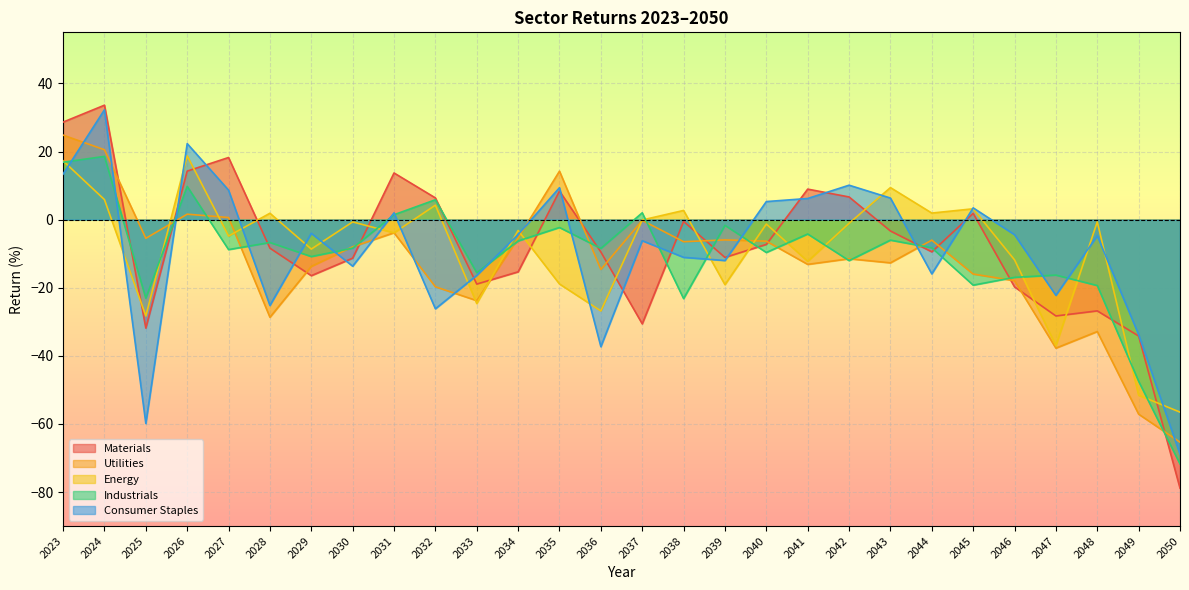

Reading right to left, what are all the values shown in this chart?

Materials: 2050=-78.9	2049=-34.2	2048=-26.8	2047=-28.3	2046=-19.8	2045=1.8	2044=-9.5	2043=-3.3	2042=6.7	2041=9.0	2040=-7.3	2039=-11.1	2038=-0.5	2037=-30.6	2036=-9.5	2035=8.4	2034=-15.3	2033=-18.9	2032=6.4	2031=13.7	2030=-11.3	2029=-16.5	2028=-8.4	2027=18.2	2026=14.2	2025=-31.9	2024=33.6	2023=28.6
Utilities: 2050=-65.4	2049=-57.1	2048=-32.9	2047=-37.7	2046=-17.9	2045=-16.0	2044=-6.0	2043=-12.7	2042=-11.5	2041=-13.1	2040=-6.3	2039=-6.0	2038=-6.5	2037=-0.2	2036=-14.6	2035=14.2	2034=-5.4	2033=-23.8	2032=-19.7	2031=-3.9	2030=-8.0	2029=-13.7	2028=-28.7	2027=0.6	2026=1.6	2025=-5.5	2024=20.5	2023=24.8
Energy: 2050=-56.5	2049=-51.6	2048=-0.6	2047=-37.0	2046=-11.8	2045=3.2	2044=1.9	2043=9.4	2042=-1.1	2041=-12.3	2040=-1.3	2039=-19.1	2038=2.7	2037=-0.1	2036=-26.8	2035=-18.9	2034=-3.2	2033=-24.6	2032=4.2	2031=-3.9	2030=-0.7	2029=-8.7	2028=1.9	2027=-4.8	2026=18.7	2025=-28.3	2024=5.9	2023=17.3
Industrials: 2050=-71.8	2049=-47.5	2048=-19.4	2047=-16.3	2046=-17.0	2045=-19.2	2044=-8.3	2043=-6.0	2042=-12.0	2041=-4.2	2040=-9.7	2039=-1.7	2038=-23.2	2037=2.0	2036=-8.5	2035=-2.3	2034=-6.3	2033=-15.6	2032=5.8	2031=1.4	2030=-8.4	2029=-10.8	2028=-6.7	2027=-8.8	2026=9.8	2025=-23.1	2024=18.6	2023=16.9
Consumer Staples: 2050=-68.9	2049=-33.8	2048=-4.7	2047=-22.2	2046=-4.4	2045=3.4	2044=-15.9	2043=6.3	2042=10.1	2041=6.2	2040=5.3	2039=-12.0	2038=-11.1	2037=-6.2	2036=-37.3	2035=9.4	2034=-4.4	2033=-16.4	2032=-26.2	2031=2.0	2030=-13.7	2029=-4.0	2028=-25.2	2027=8.7	2026=22.3	2025=-59.9	2024=32.3	2023=13.4